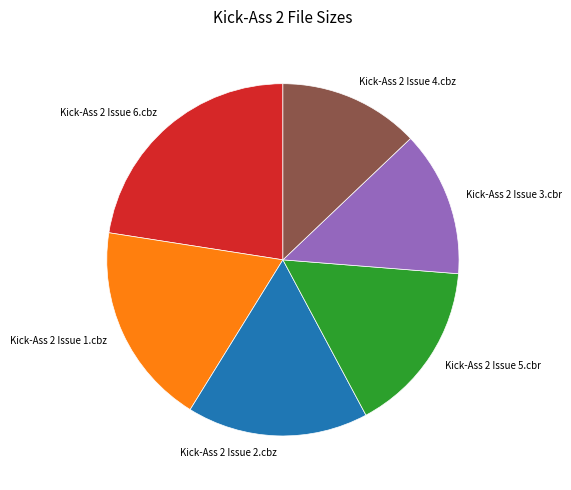

Does Kick-Ass 2 Issue 4.cbz represent more than half of the total?

No